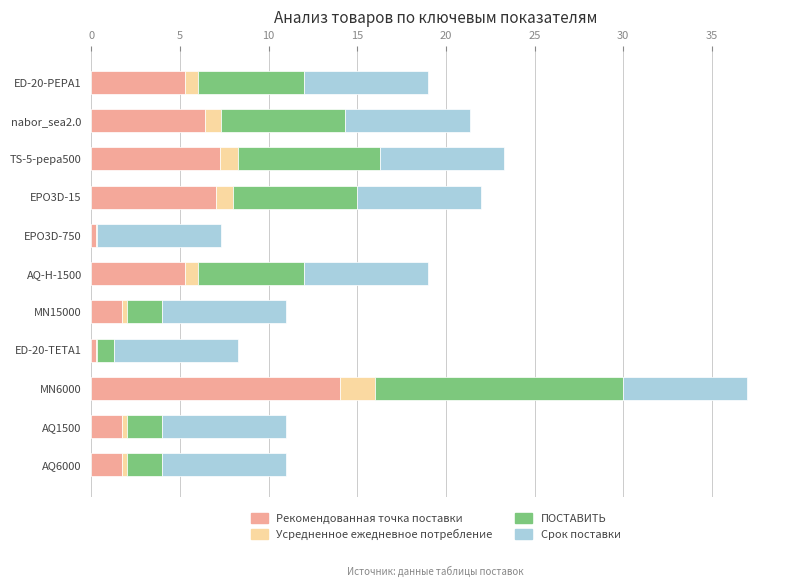

At which label does Рекомендованная точка поставки reach its peak?

MN6000